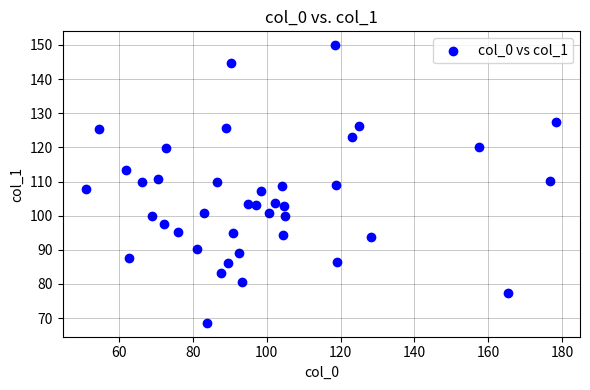

What is the range of Y values (max minus min)?

81.3